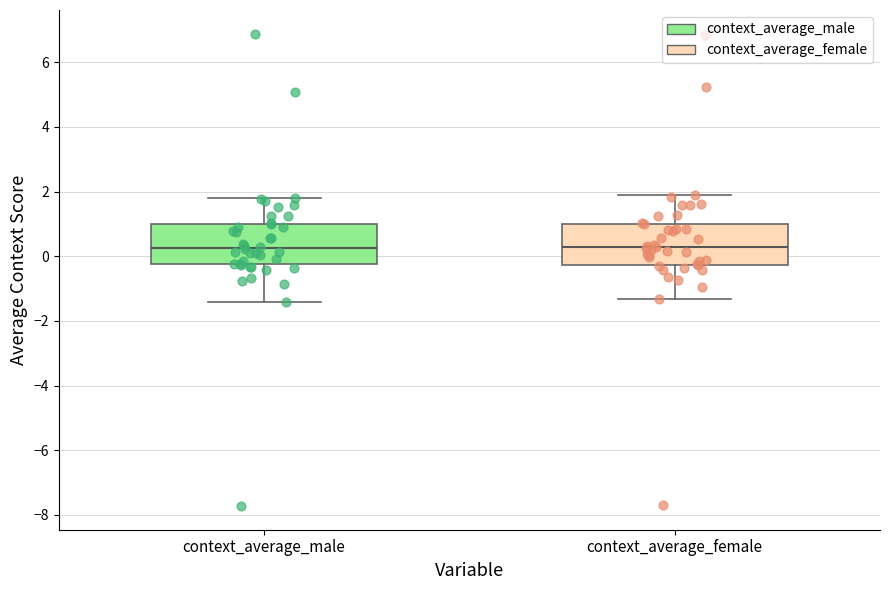

Where does the upper whisker of the box for context_average_female end on the y-axis? The values are not printed on the chart, so give them approximately, as read against the axis.

1.8